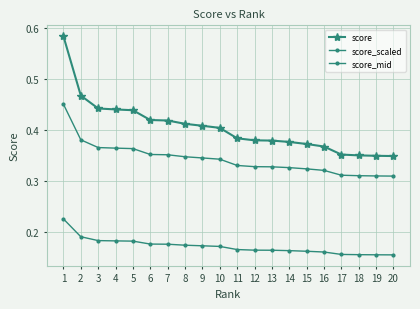

What is the value of the score_mid point at the 14th from the left?

0.3